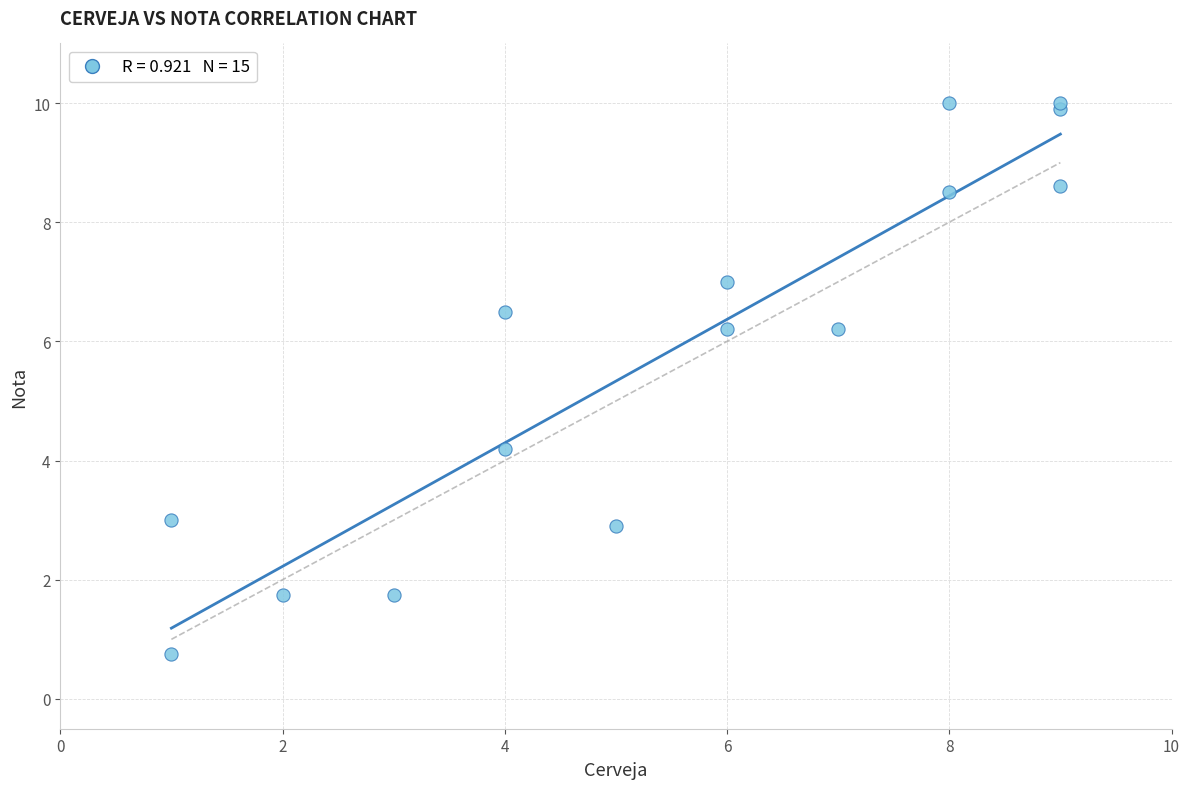

What Y value in the scatter plot is closest to 5?

4.2